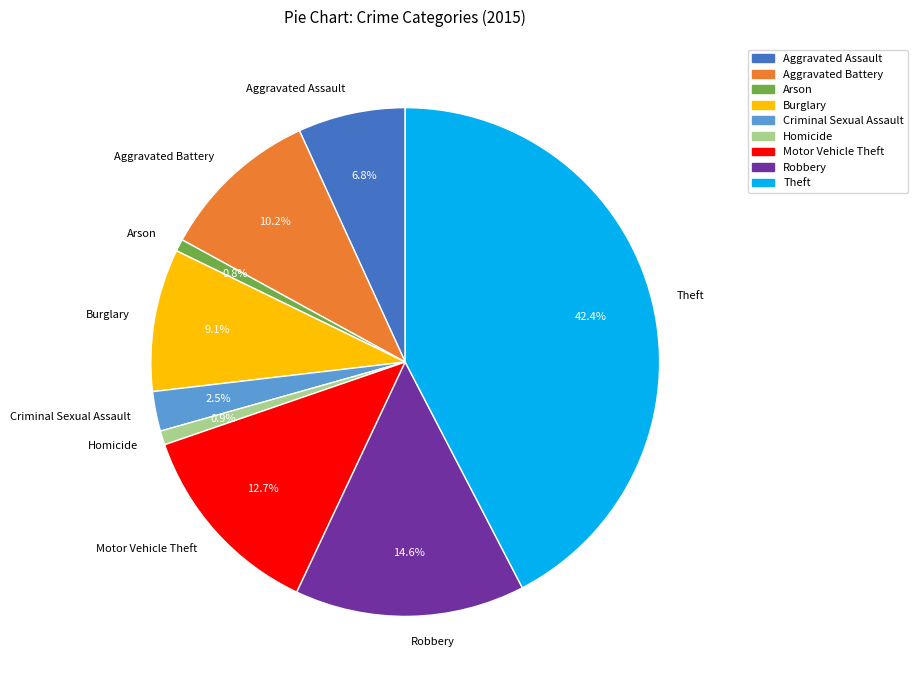

What is the largest slice in the pie chart?

Theft